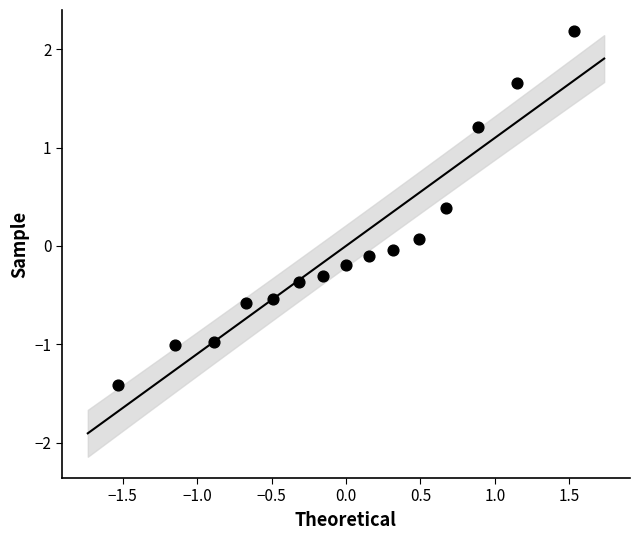

What is the range of Y values (max minus min)?

3.6